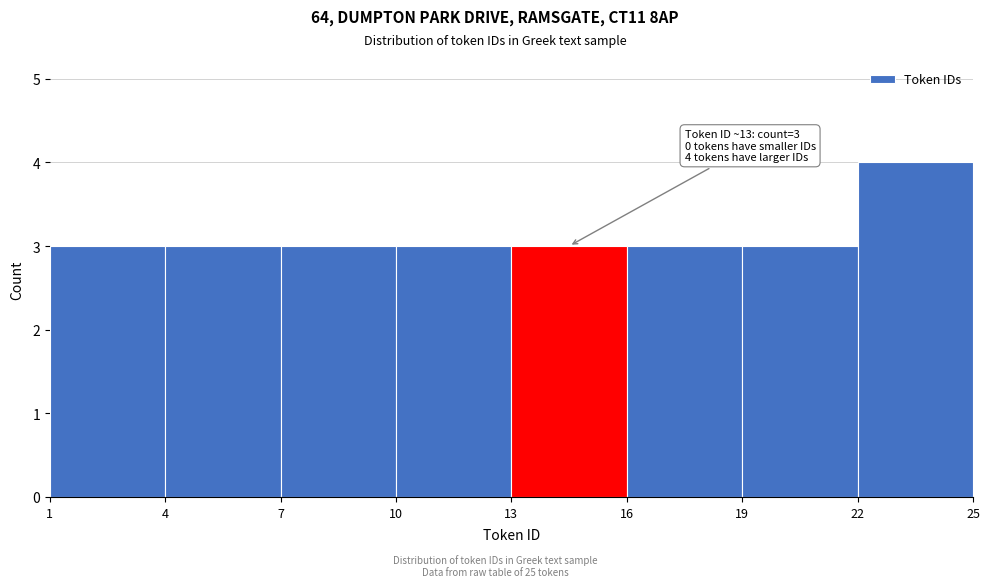

Which range on the x-axis has the tallest bar?

22 to 25